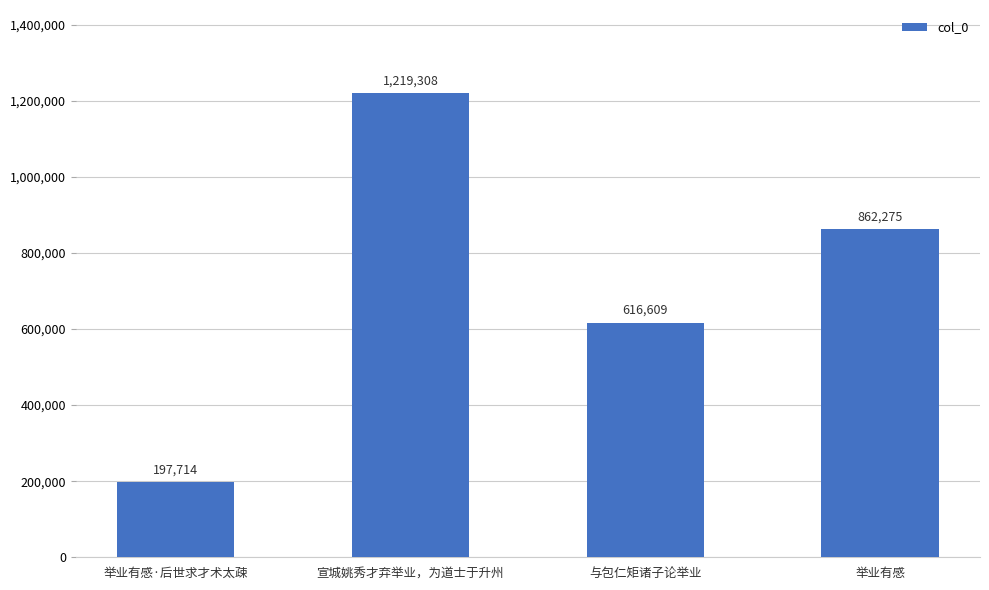

What is the difference between the second highest and second lowest values?

245666